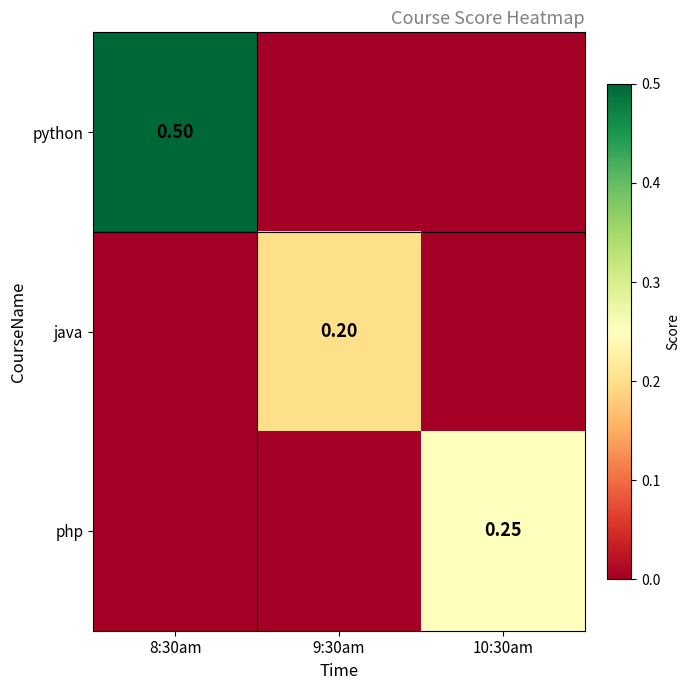

Which series has the widest spread of values?

python